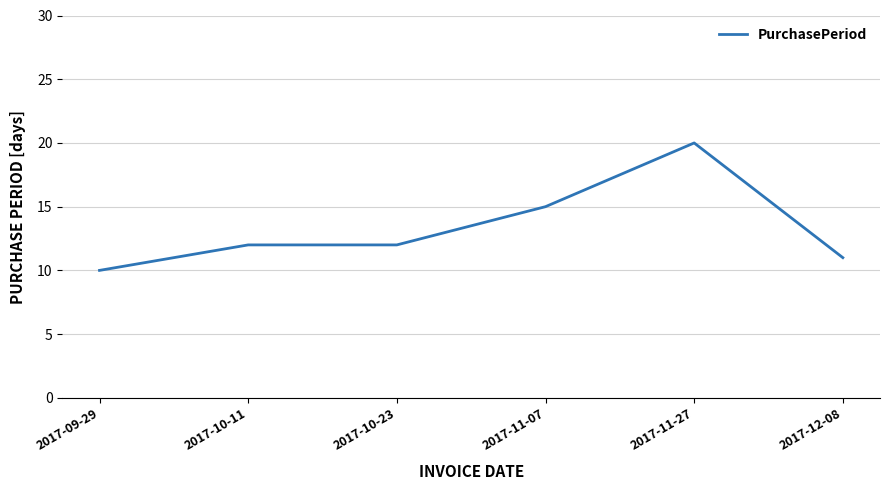

The chart shows a value of 4 at 2017-09-29. True or false?

False